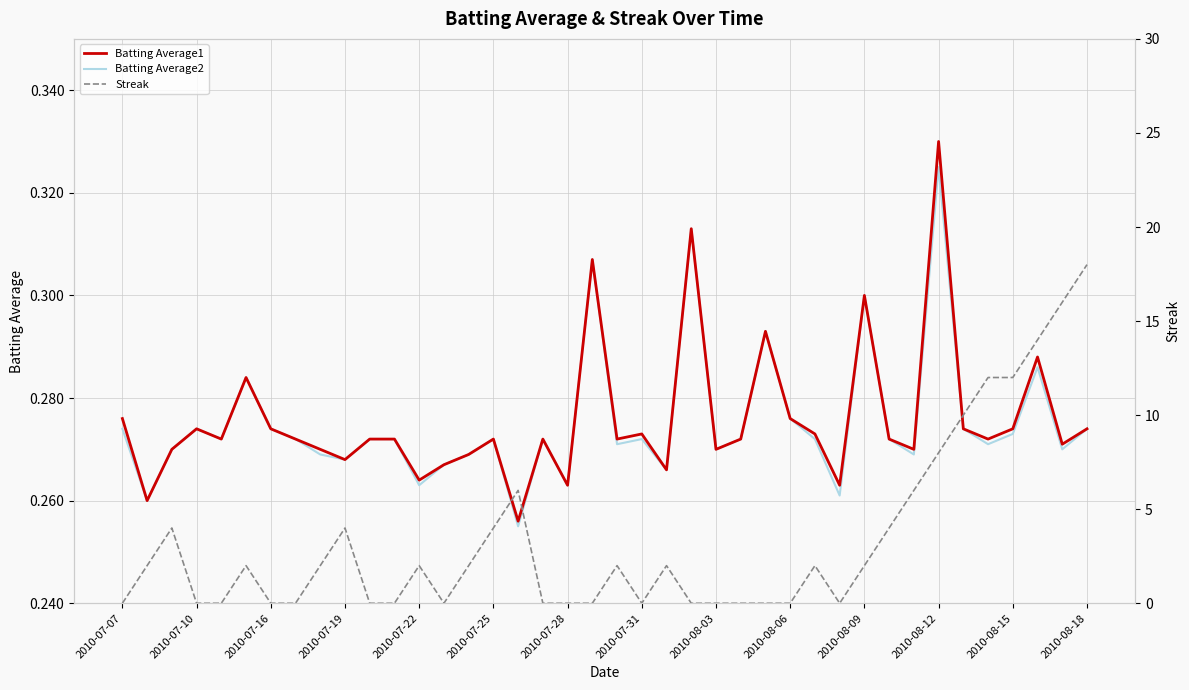

Which series has the largest total across all categories?

Streak